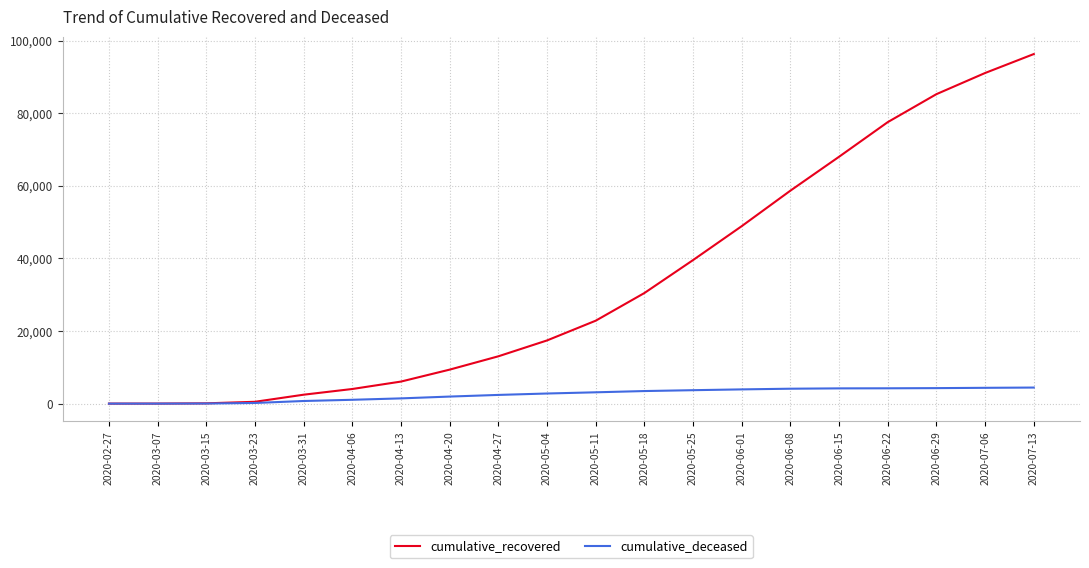

Which series has the largest range (max minus min)?

cumulative_recovered